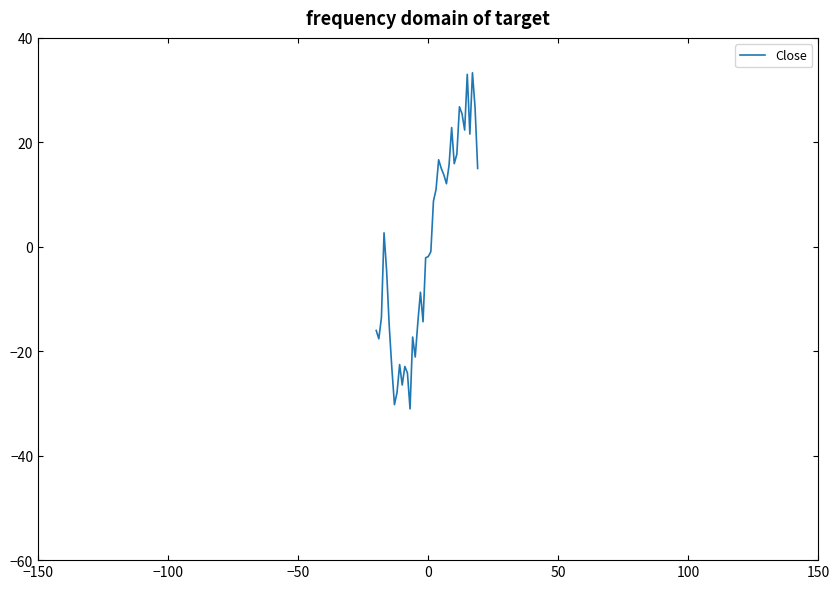

What is the minimum value shown in the chart?

-31.0